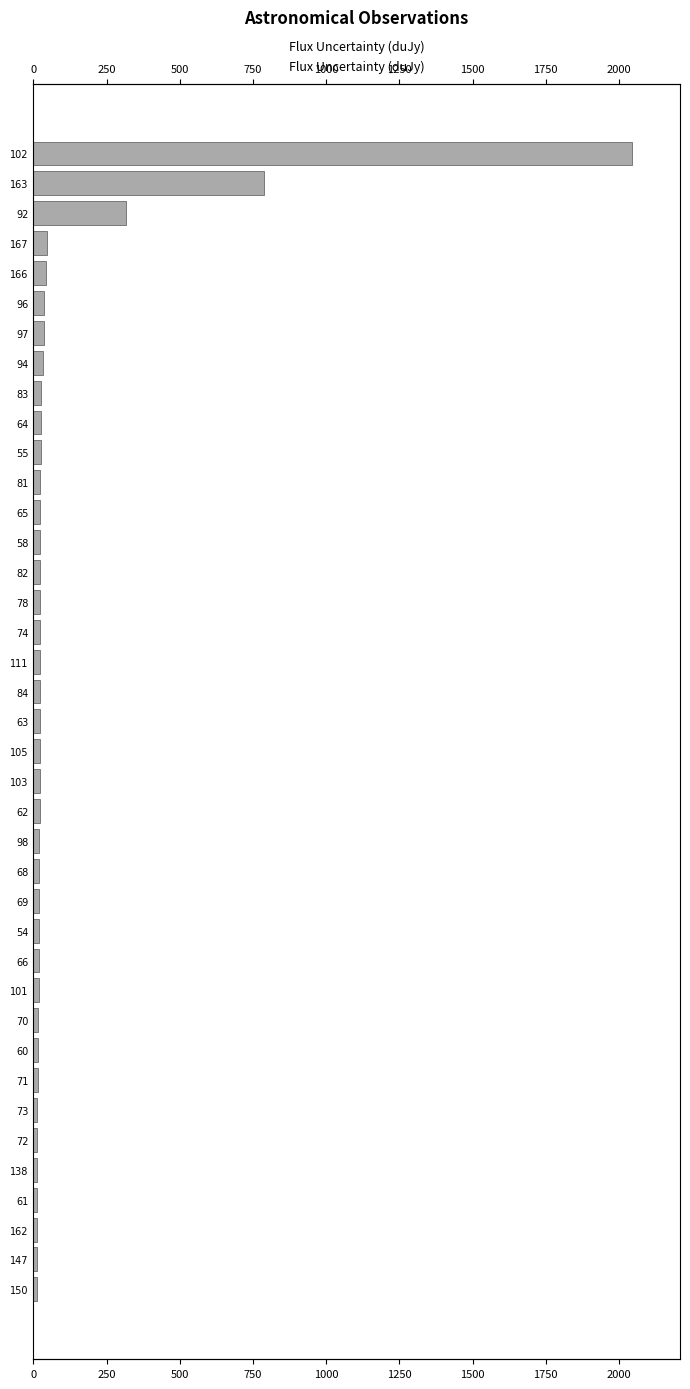

Reading left to right, extract all data points from this chart.

2045	787	317	46	42	38	37	33	26	26	25	24	24	24	23	23	23	23	22	22	22	22	21	20	20	19	19	18	18	16	16	15	14	14	14	13	12	12	11